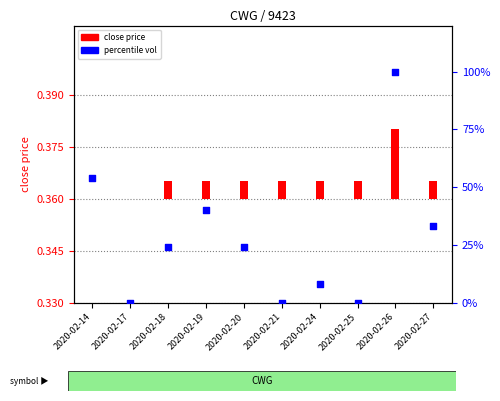

At how many categories does at least one series exceed 58?

1